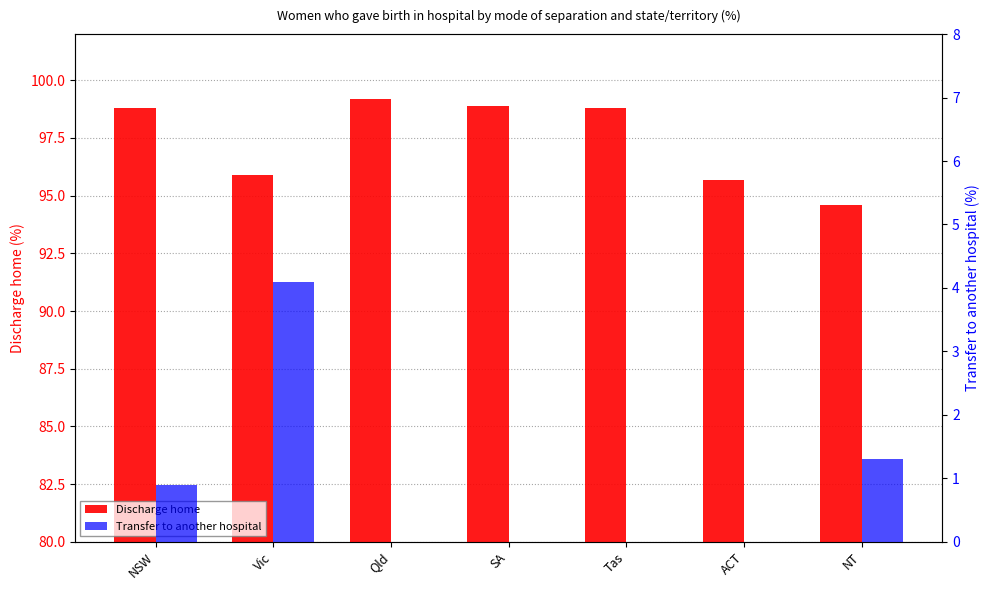

What is the label of the 2nd bar from the left?

Vic